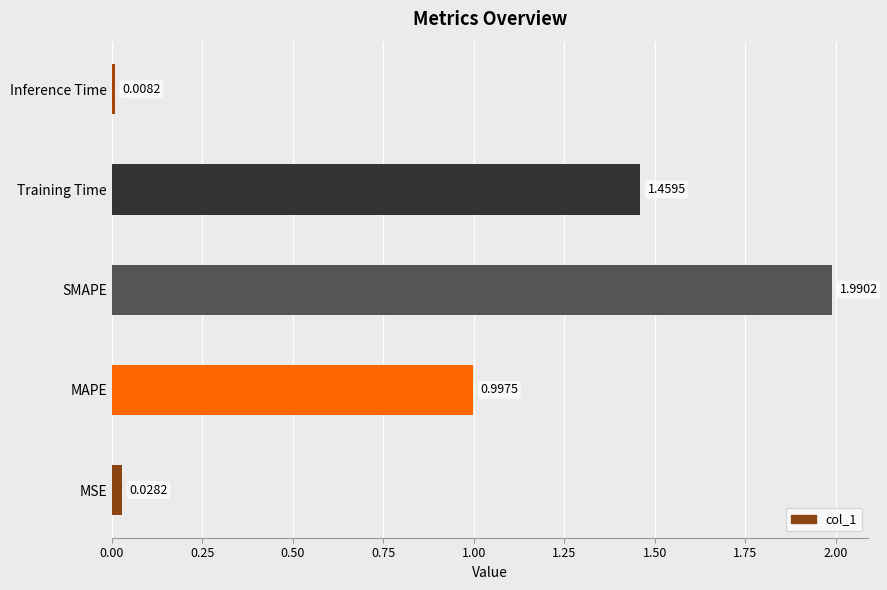

Where is the data nearest to the value 0?

Inference Time